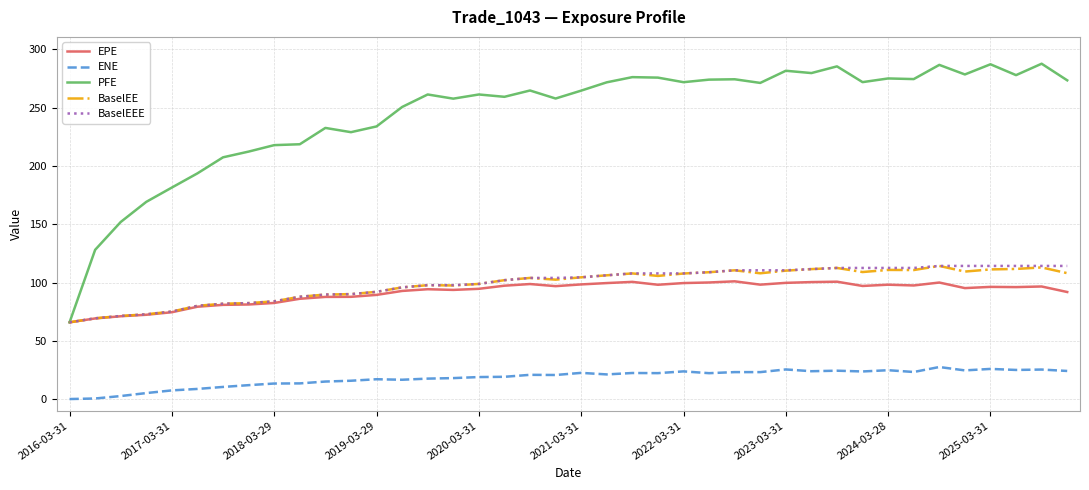

Is this an area chart (filled region under the line)?

No